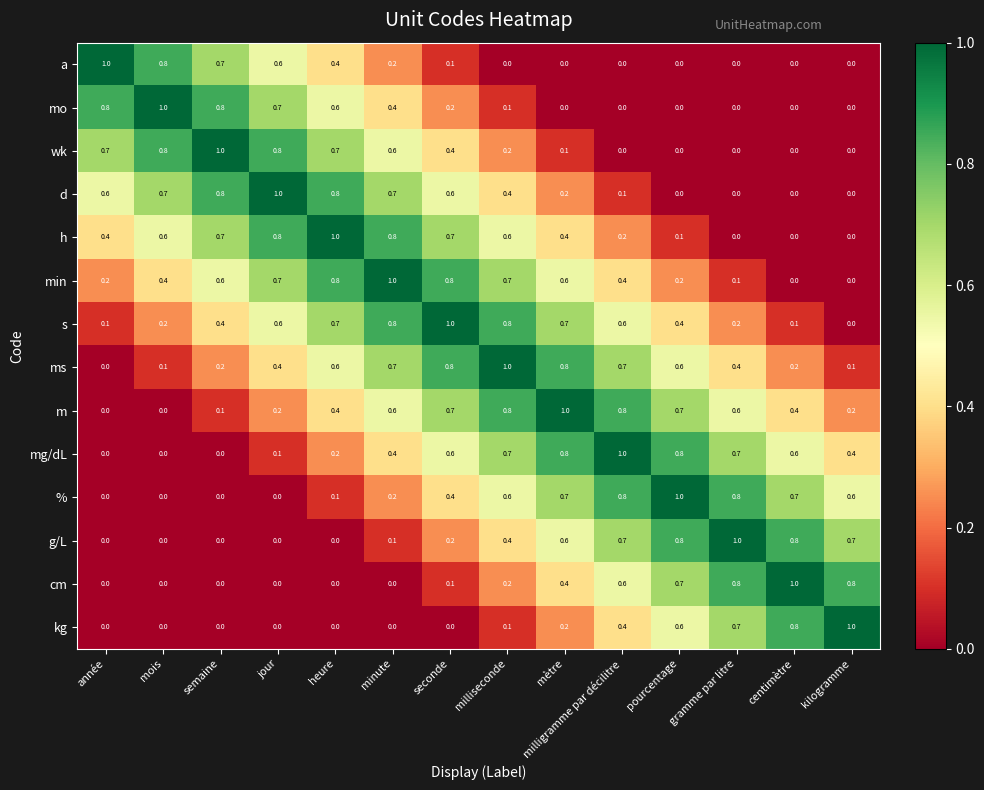

How many mg/dL values are between 0 and 1?

14